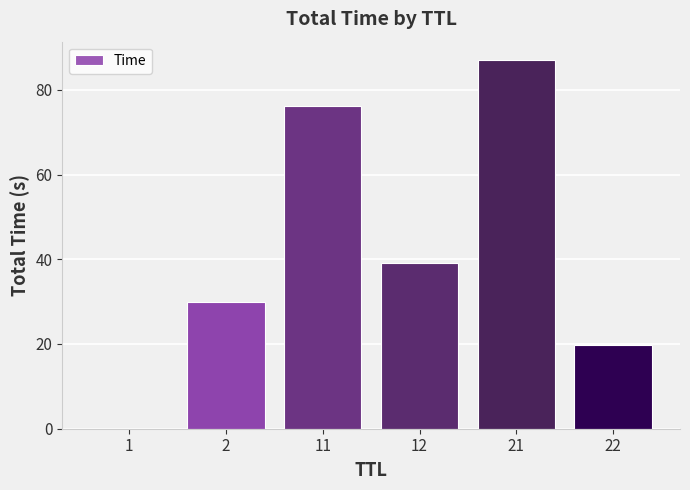

Is it true that the value at 12 is 39.1?

True